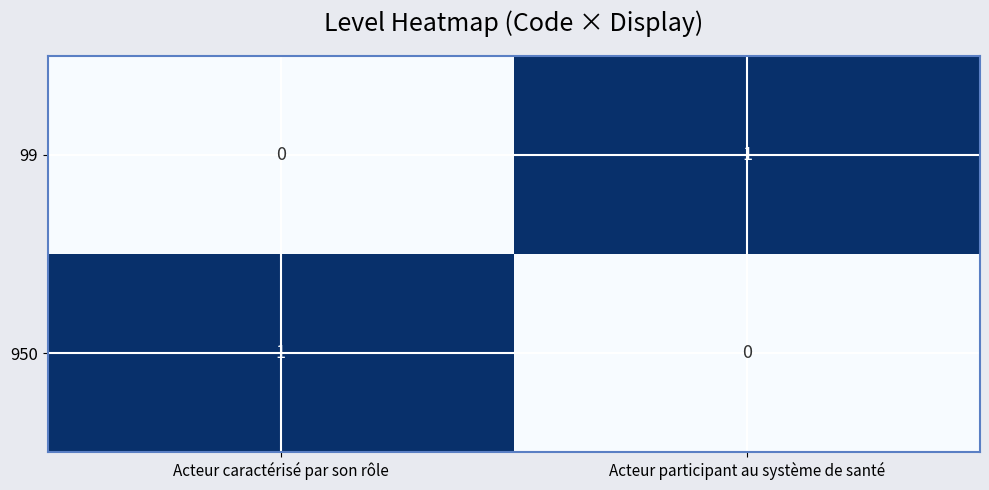

Is the value of 950 at Acteur caractérisé par son rôle greater than the value of 99 at Acteur caractérisé par son rôle?

Yes